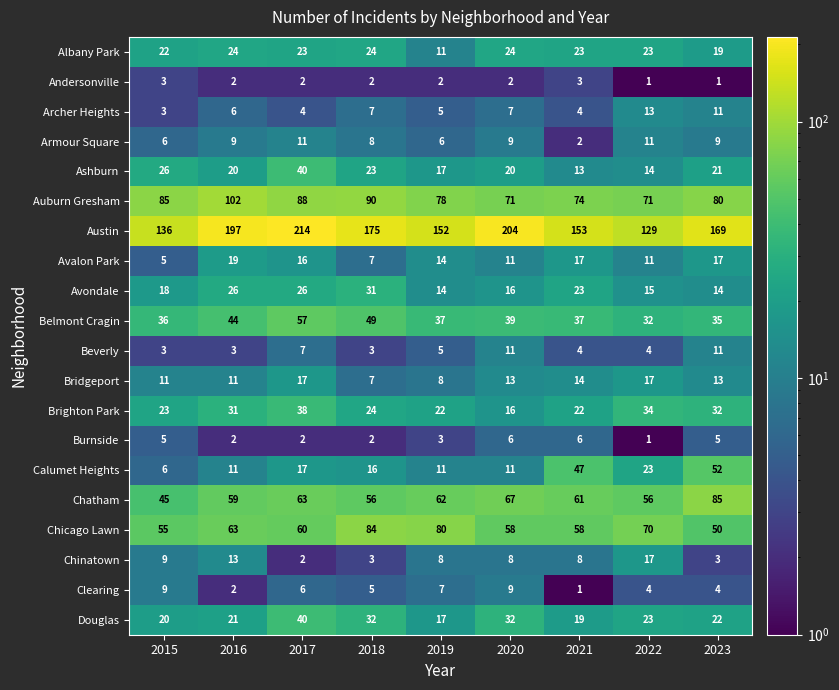

What is the difference between the maximum and minimum values in the Douglas series?

23